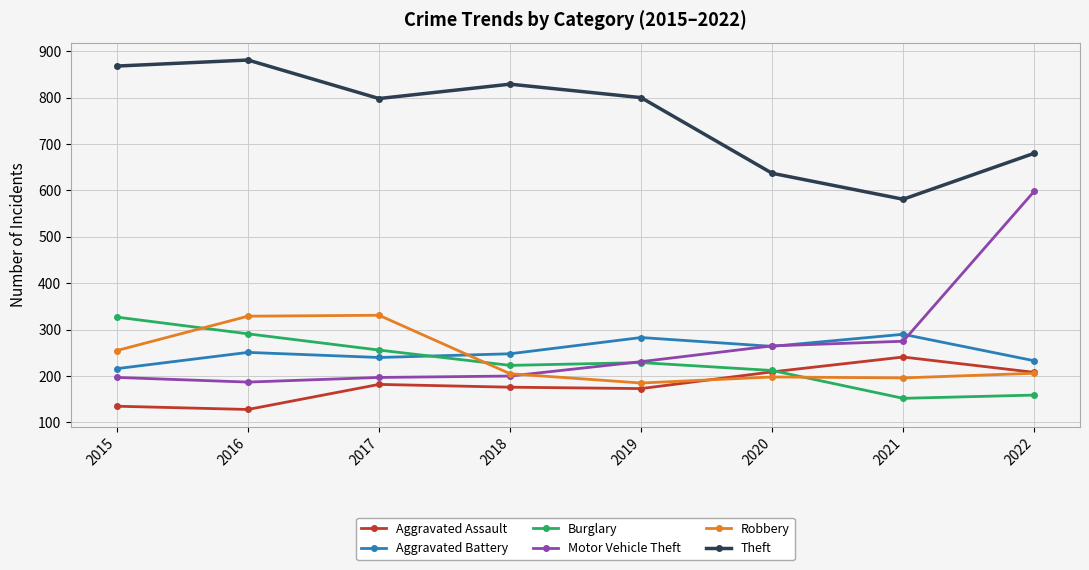

Is it true that Theft equals 359 at 2019?

False